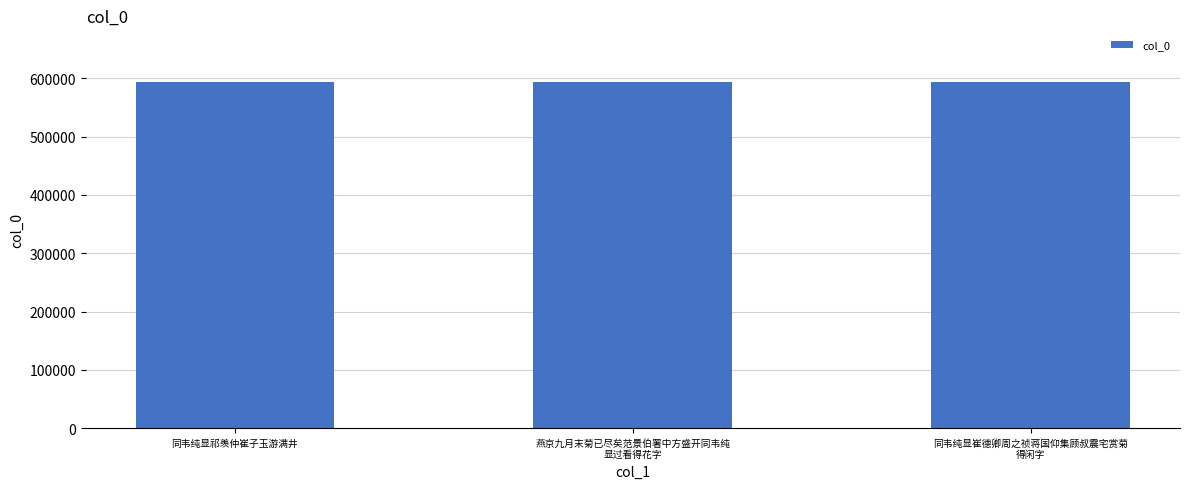

True or false: the data shows 593338 at 同韦纯显崔德卿周之祯蒋国仰集顾叔震宅赏菊
得闲字.

True